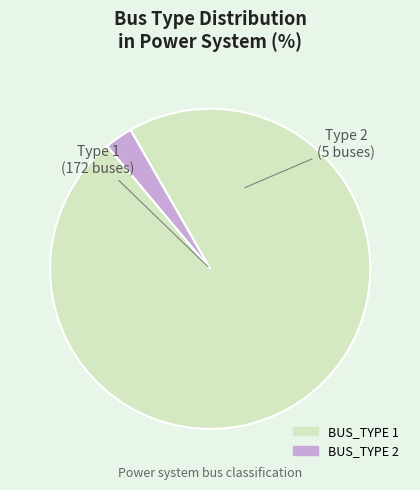

The BUS_TYPE 2 slice represents 13% of the pie. True or false?

False